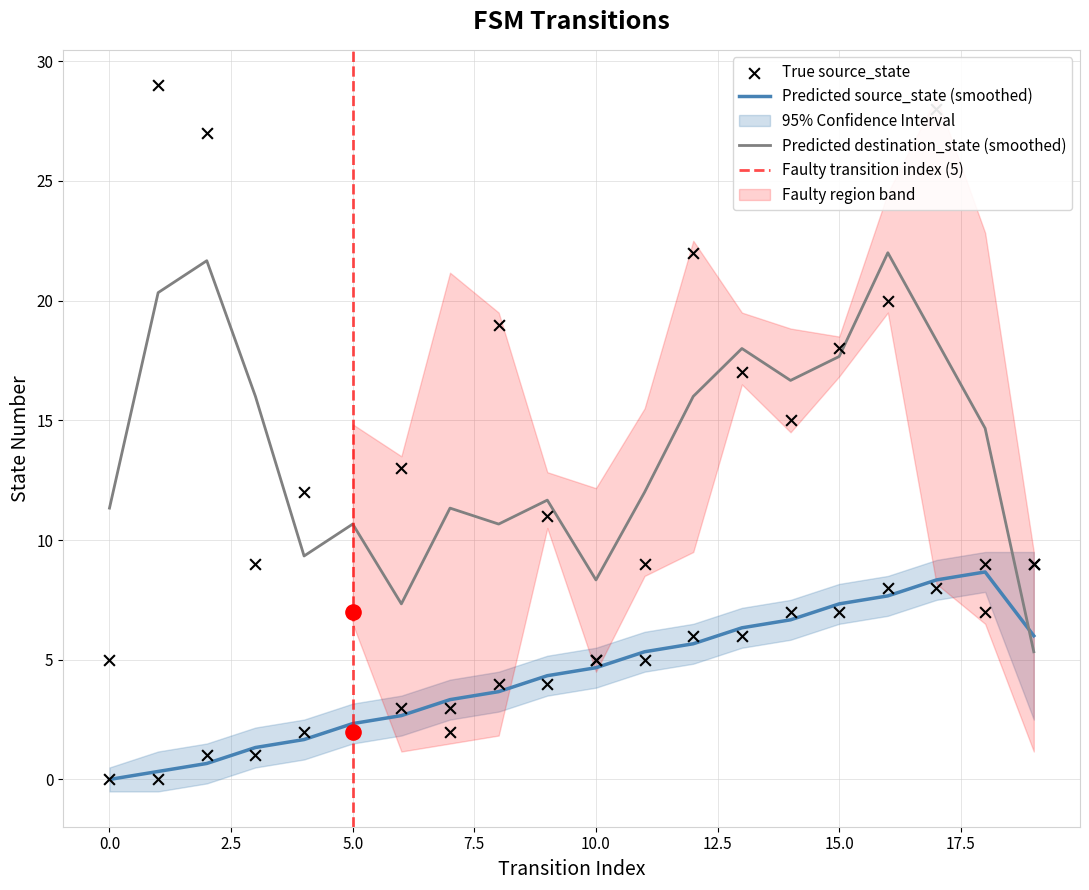

The value of Predicted destination_state (smoothed) at 10.0 is 8.3. True or false?

True